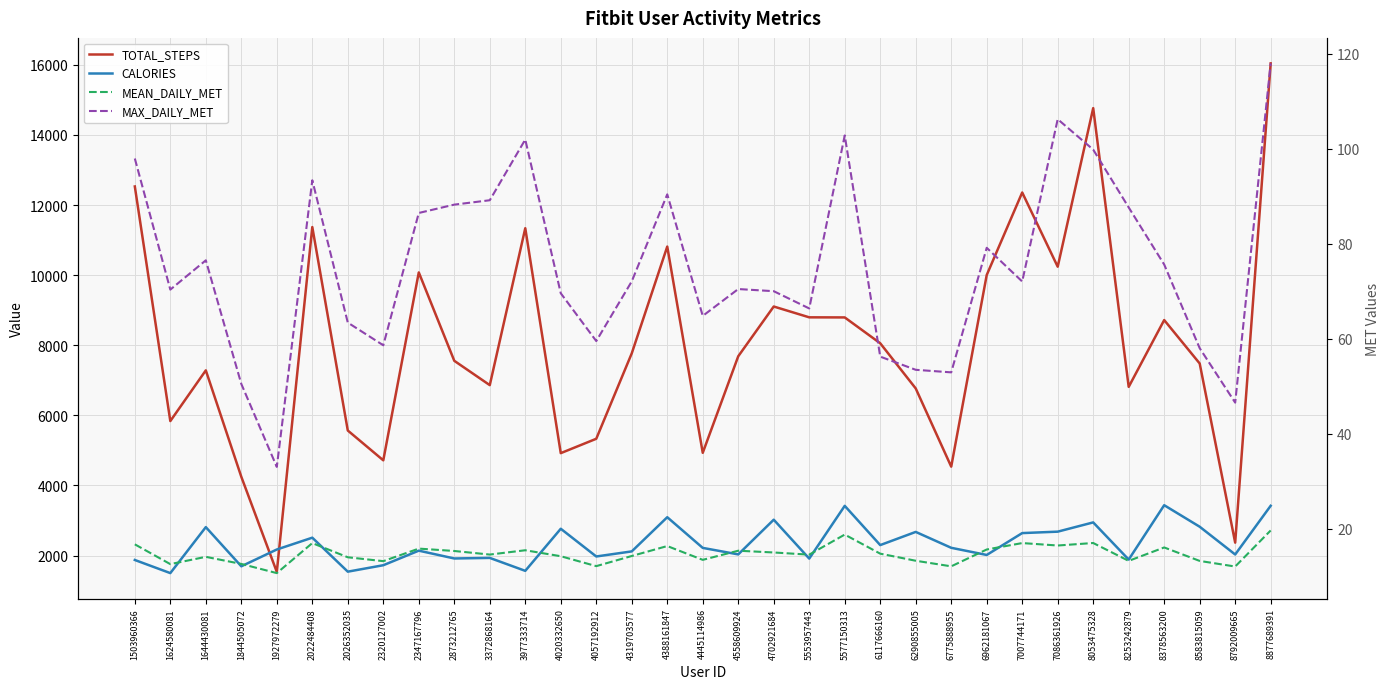

How many data points in CALORIES are above 2172?

17